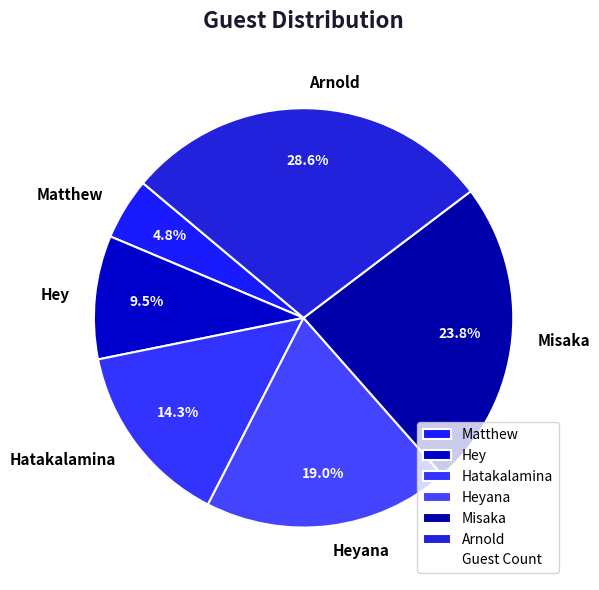

Approximately how many times larger is the value at Arnold compared to Misaka?

1.2